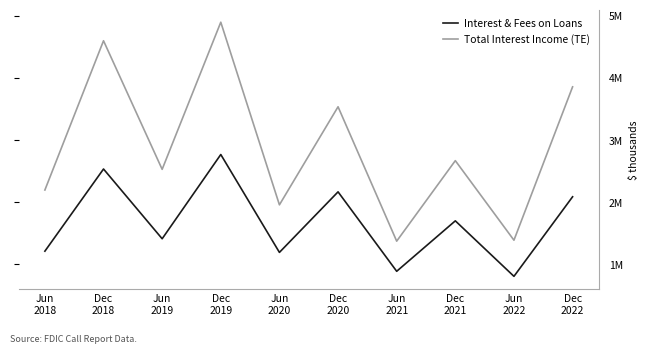

The Interest & Fees on Loans series shows 2766830 at Dec
2019. True or false?

True